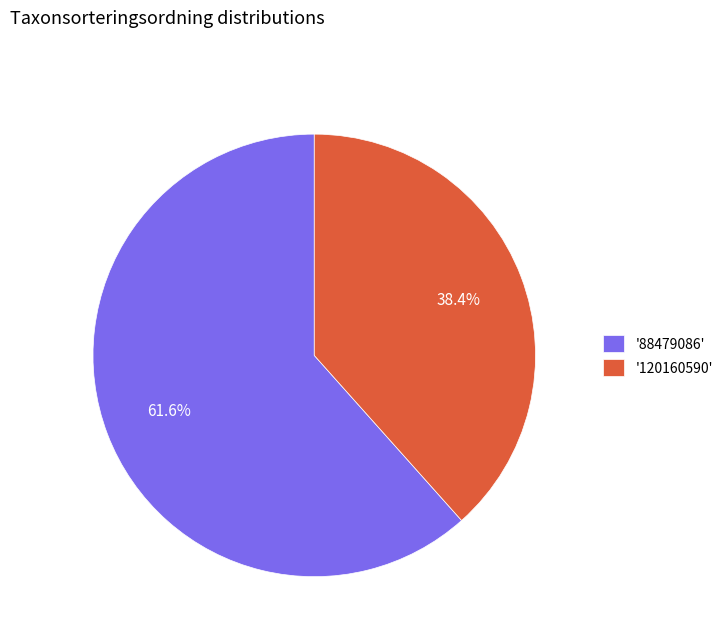

To the nearest percent, what is the difference between the largest and smallest slice percentages?

23%